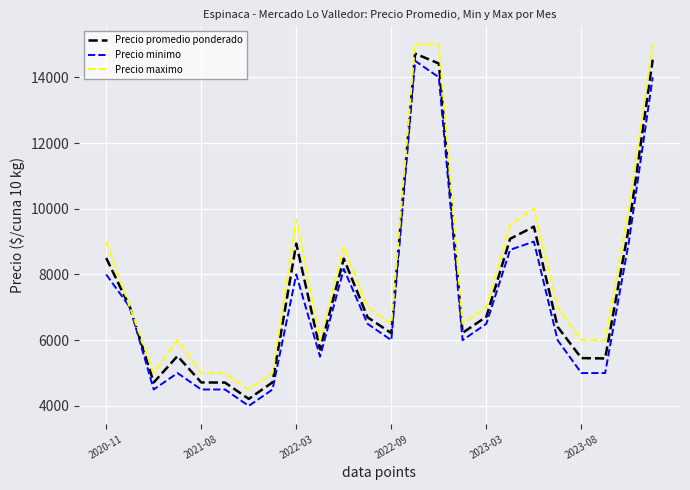

What is the minimum value for Precio minimo?

4000